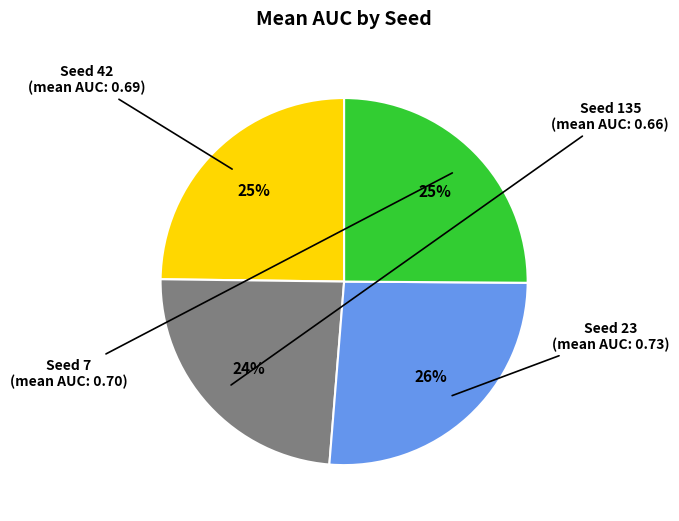

To the nearest percent, what is the average slice percentage?

25%